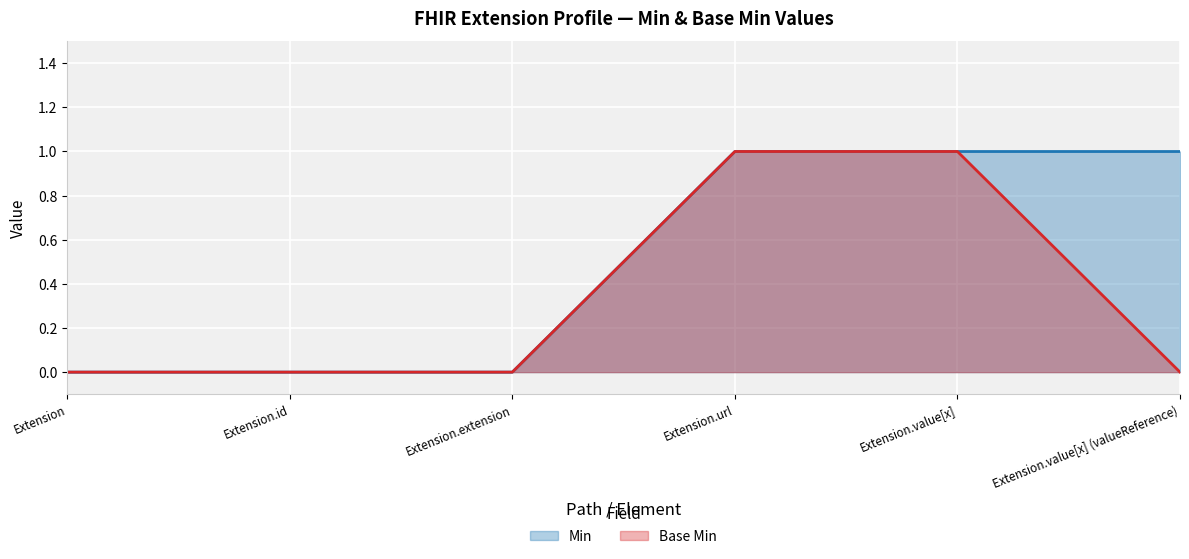

Which label corresponds to the smallest value in the chart?

Extension